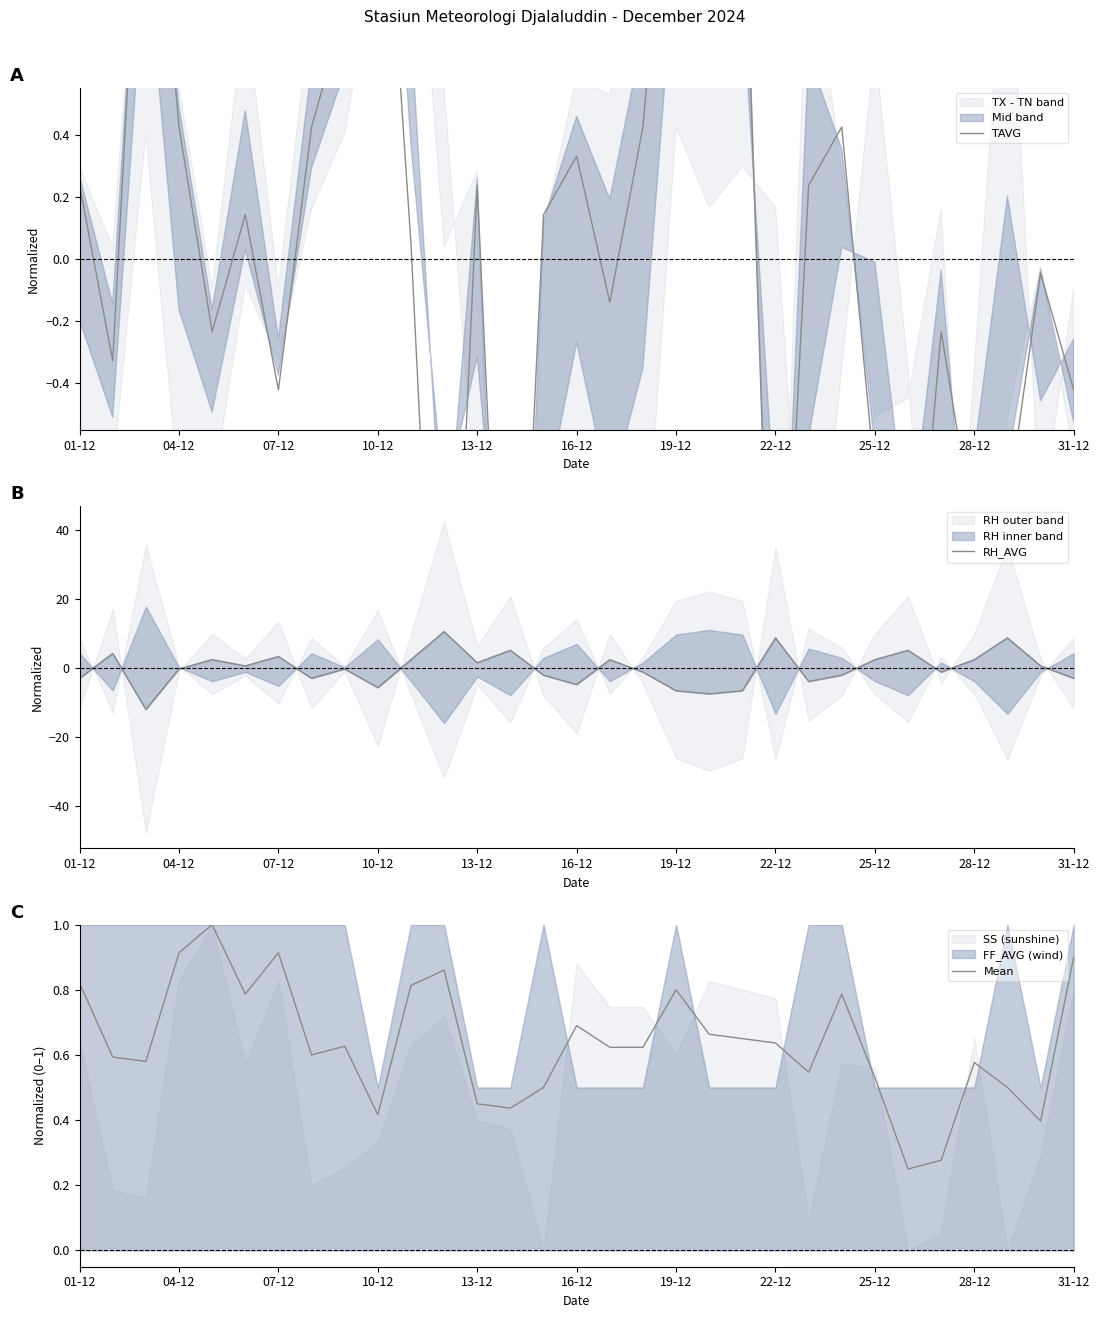

How many lines are shown in the chart?

3